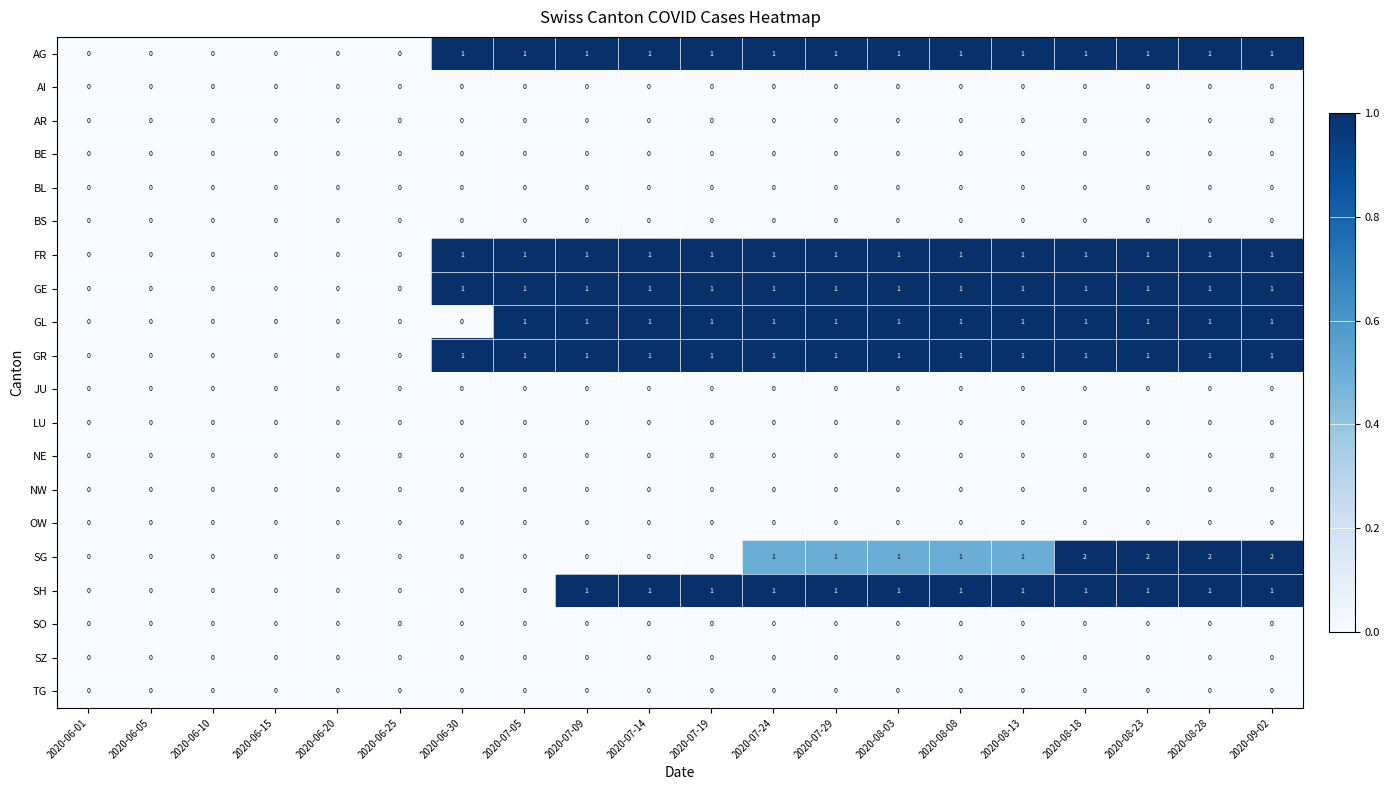

Is the value of BE at 2020-06-05 greater than the value of GR at 2020-07-14?

No